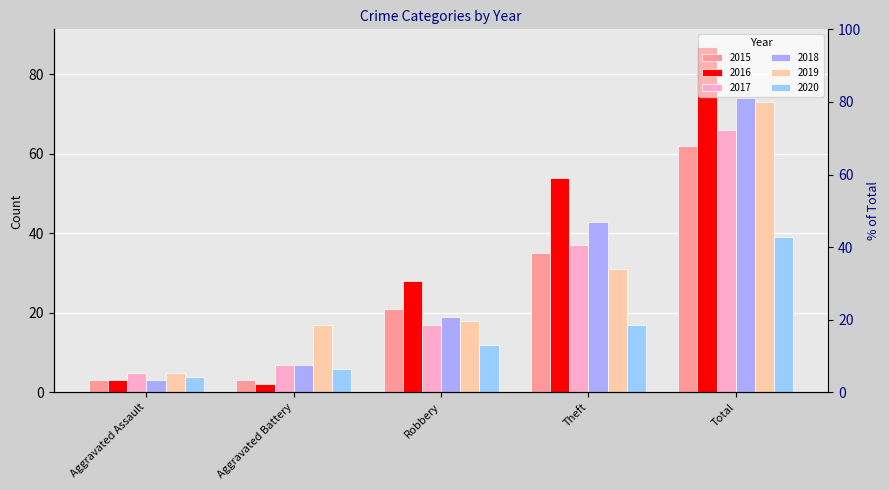

Which has a higher value, Aggravated Battery or Aggravated Assault?

Aggravated Battery